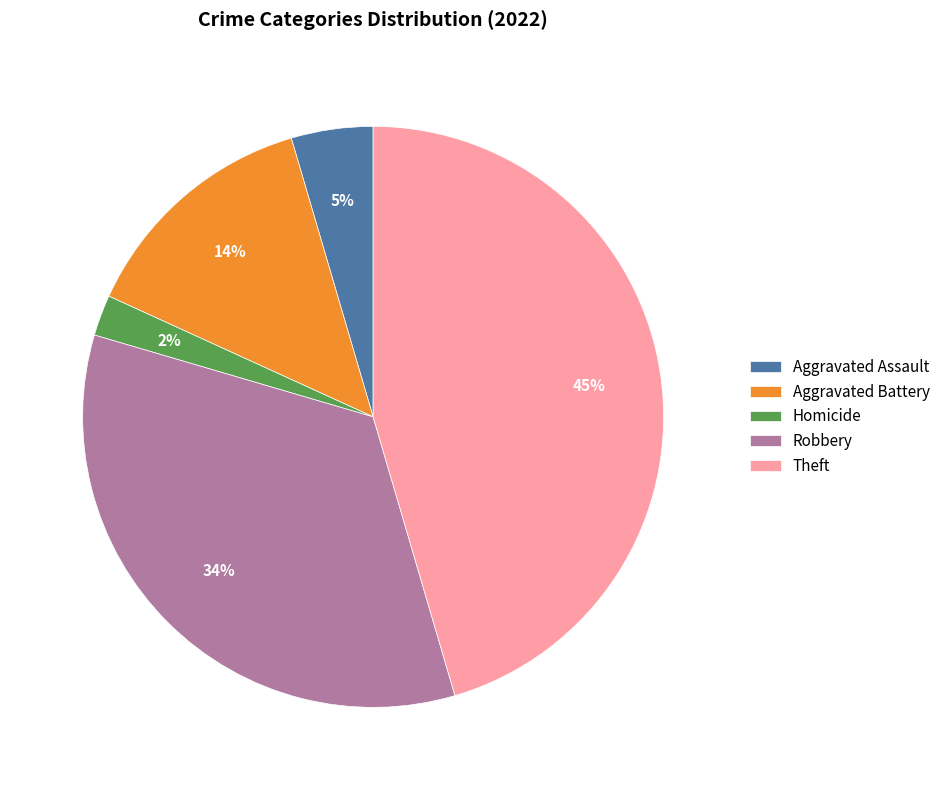

How many segments does this pie chart have?

5